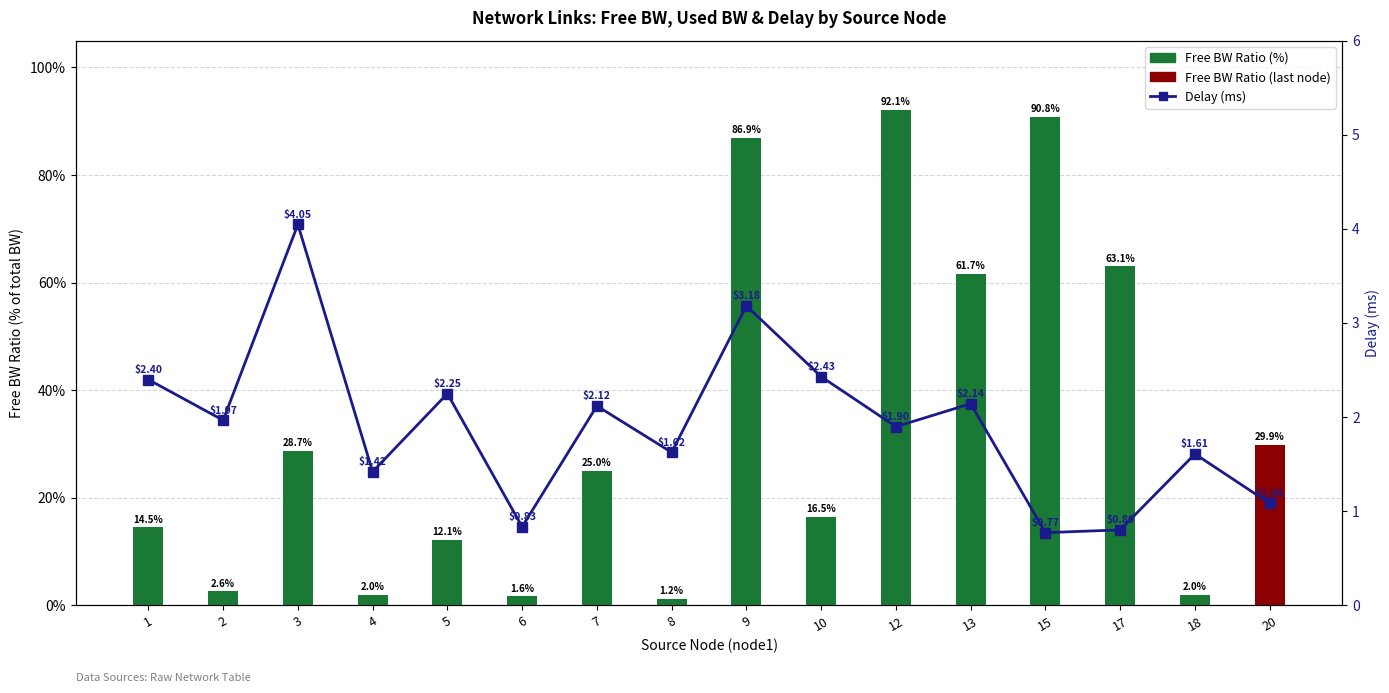

At which label does Delay (ms) first exceed 1?

1